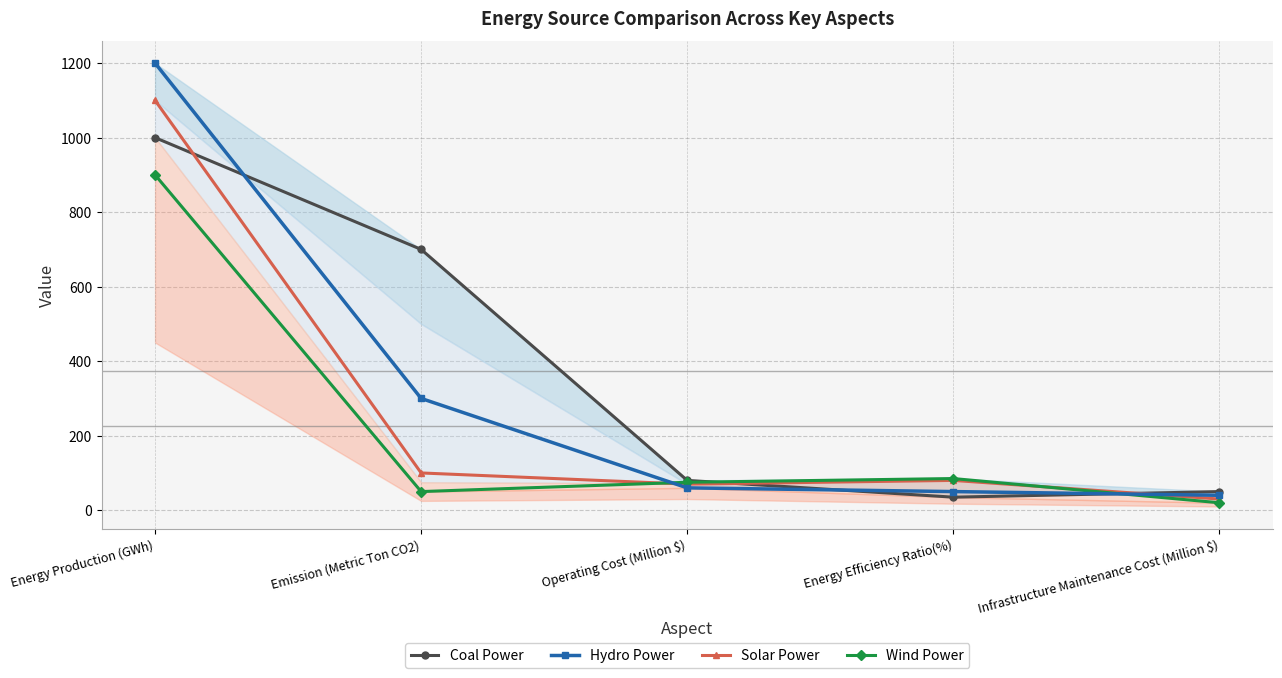

Reading right to left, transcribe all the data shown in this chart.

Coal Power: 50	35	80	700	1000
Hydro Power: 40	50	60	300	1200
Solar Power: 30	80	70	100	1100
Wind Power: 20	85	75	50	900